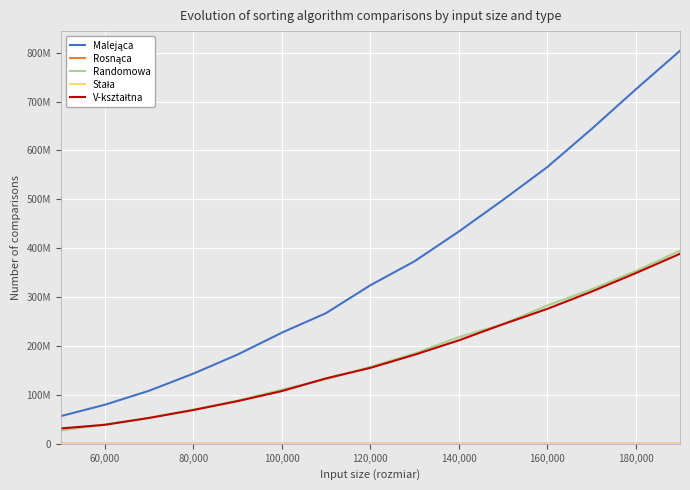

Does the chart have visible grid lines?

Yes